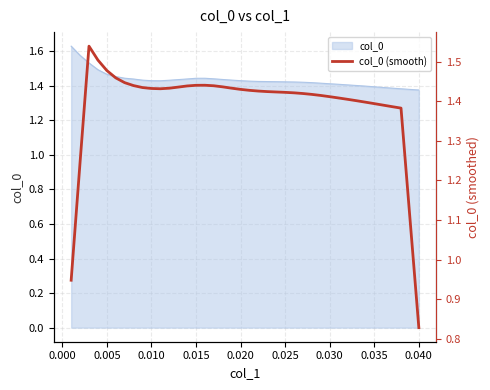

The value at 0.020 is 0.6. True or false?

False